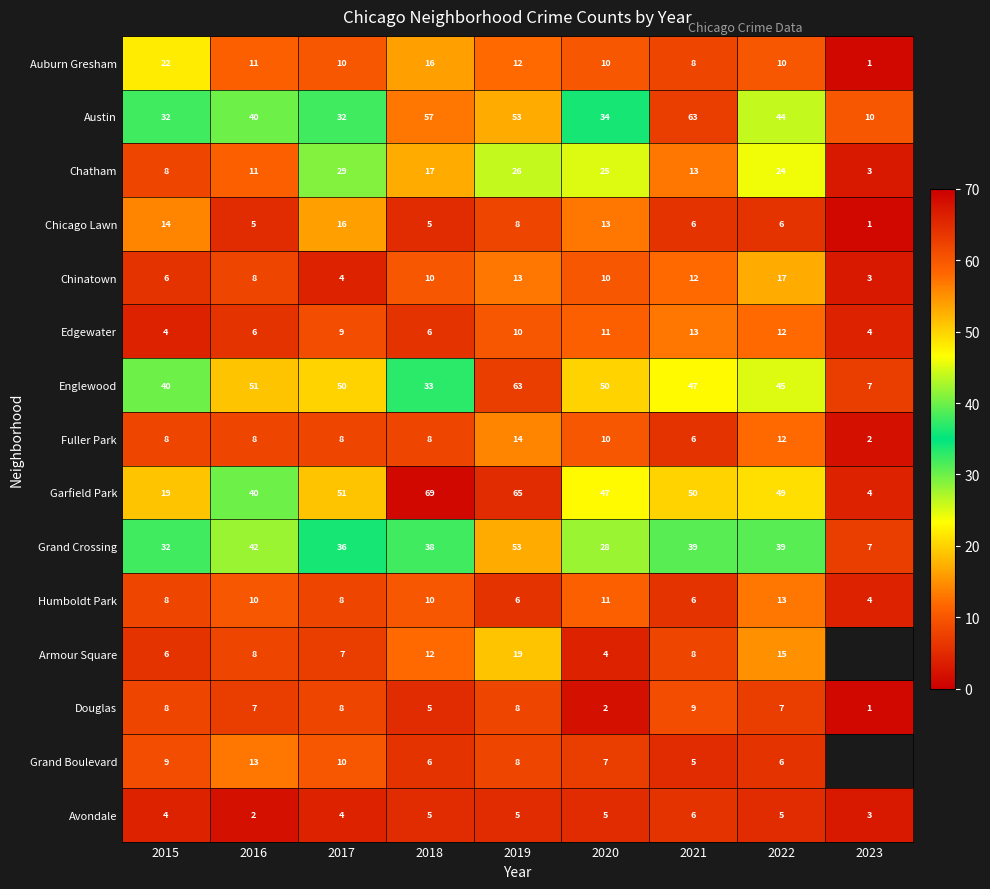

Where is Chicago Lawn nearest to the value 8?

2019